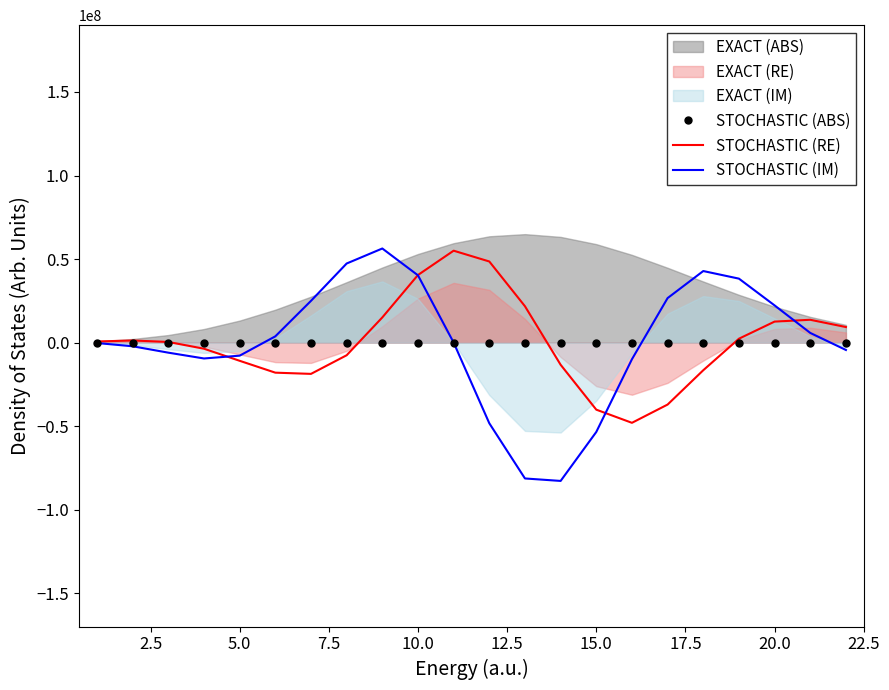

Is it true that STOCHASTIC (IM) equals -10812042.0 at 10.0?

False